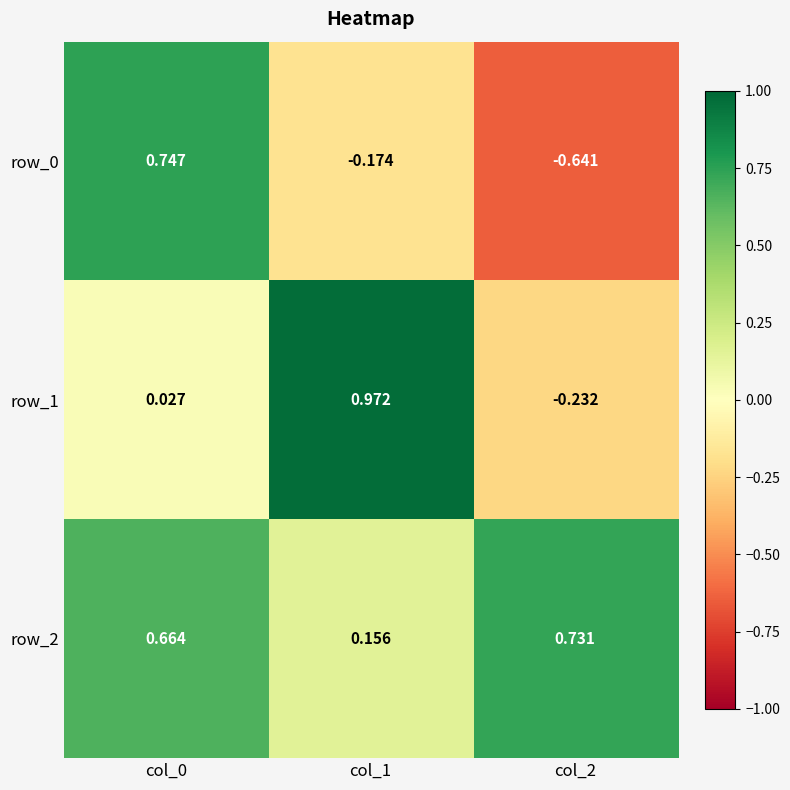

Is the value of row_1 at col_1 greater than the value of row_0 at col_1?

Yes